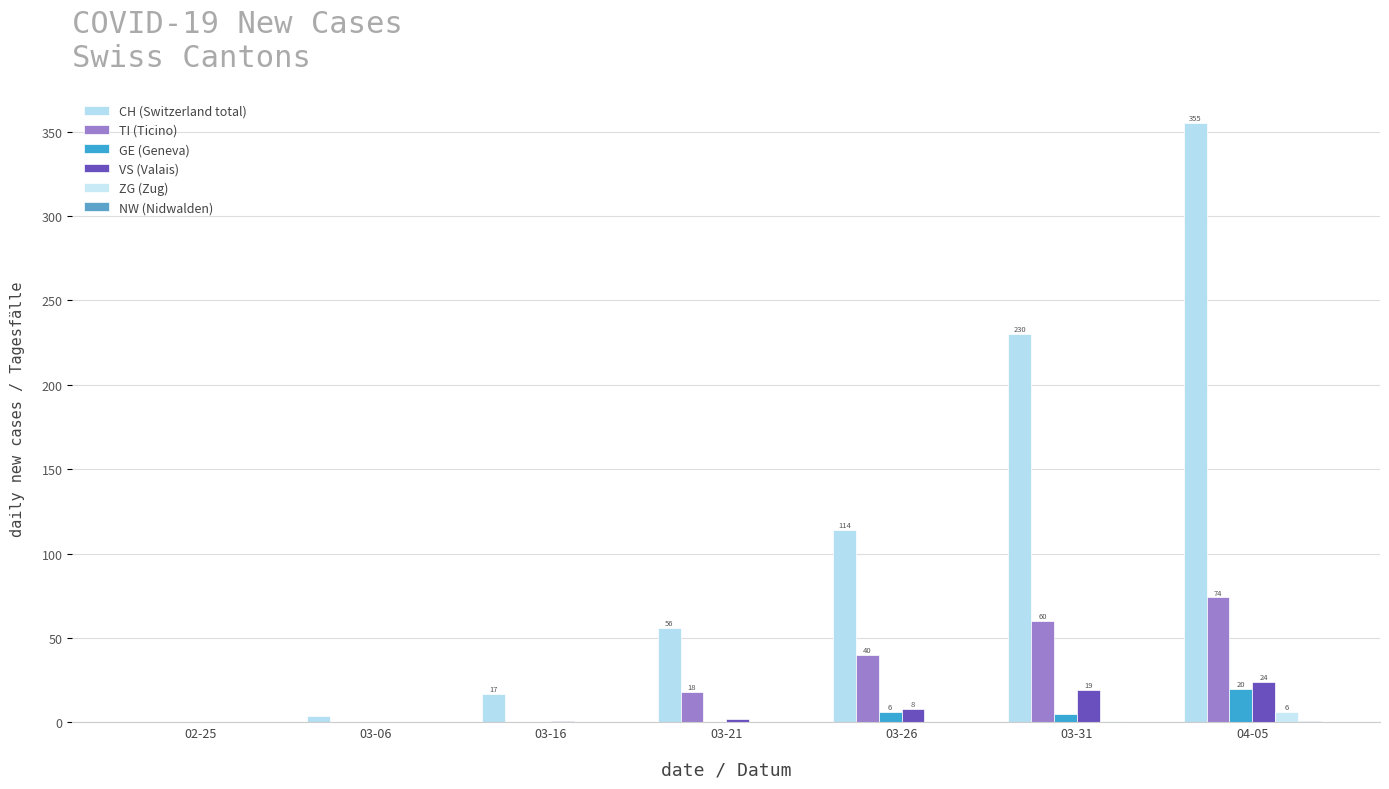

What is the total value across all series at 03-31?

315